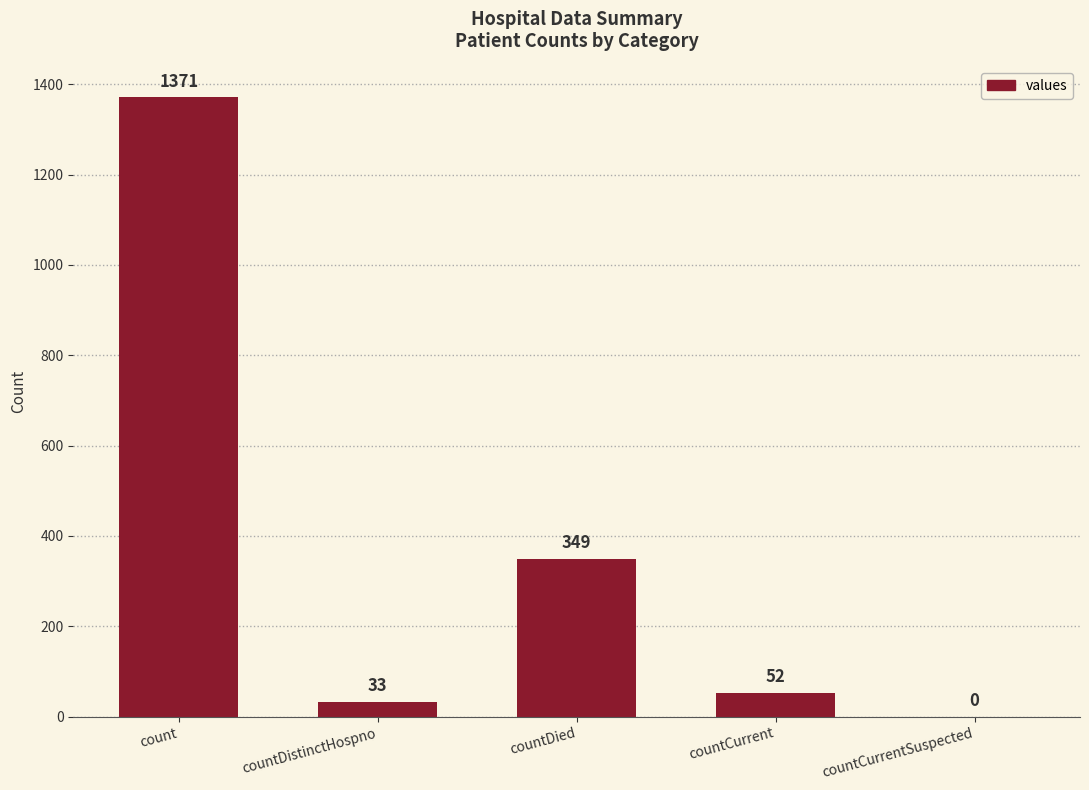

What is the maximum value shown in the chart?

1371